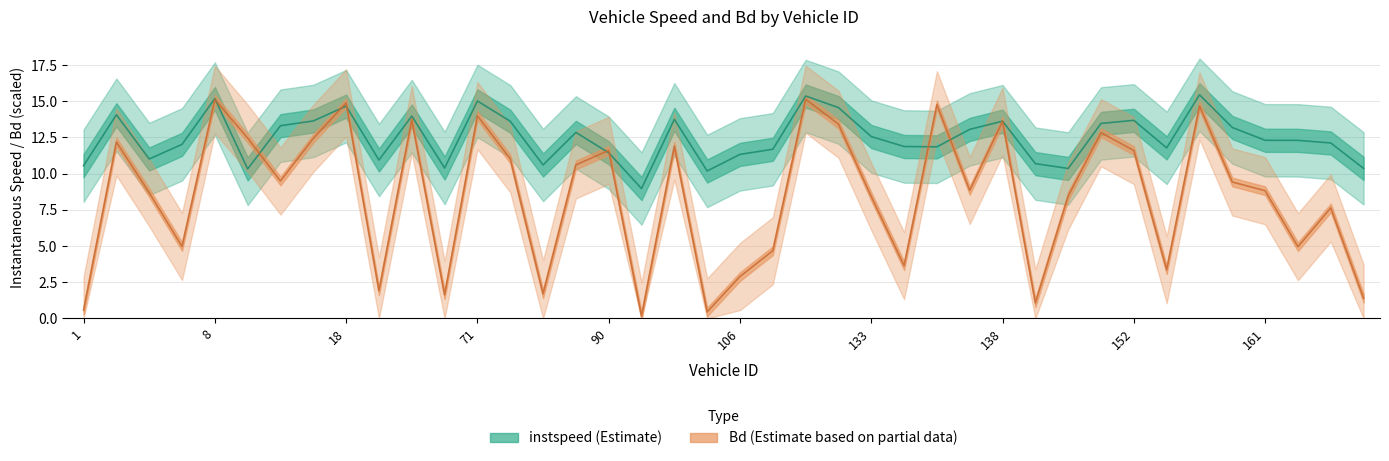

Which series has the largest total across all categories?

instspeed